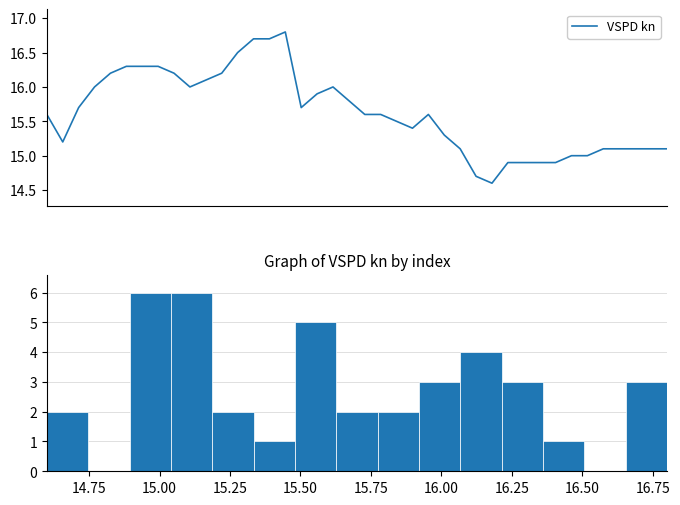

How many data points are above 15?

32